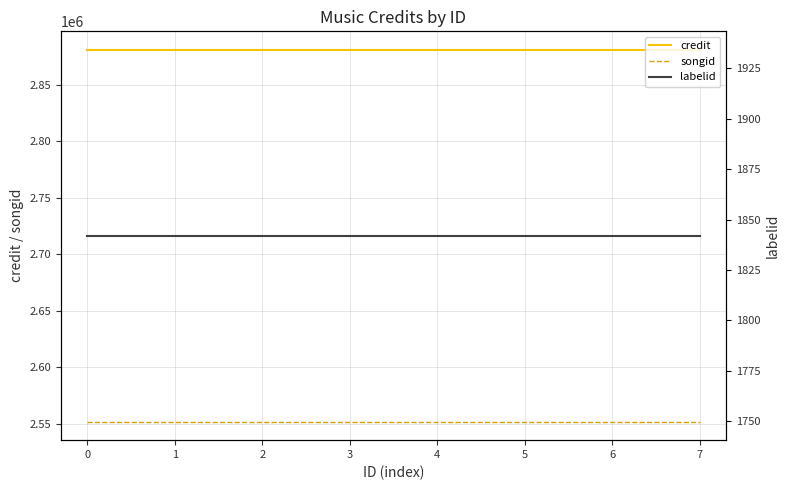

The credit series shows 2880583 at 5. True or false?

True